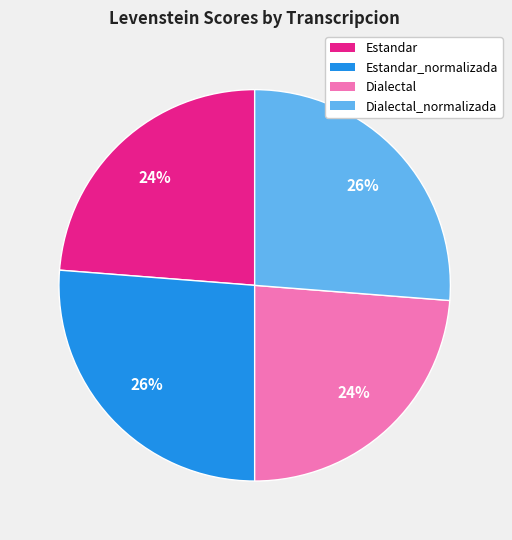

Does any single category account for the majority?

No